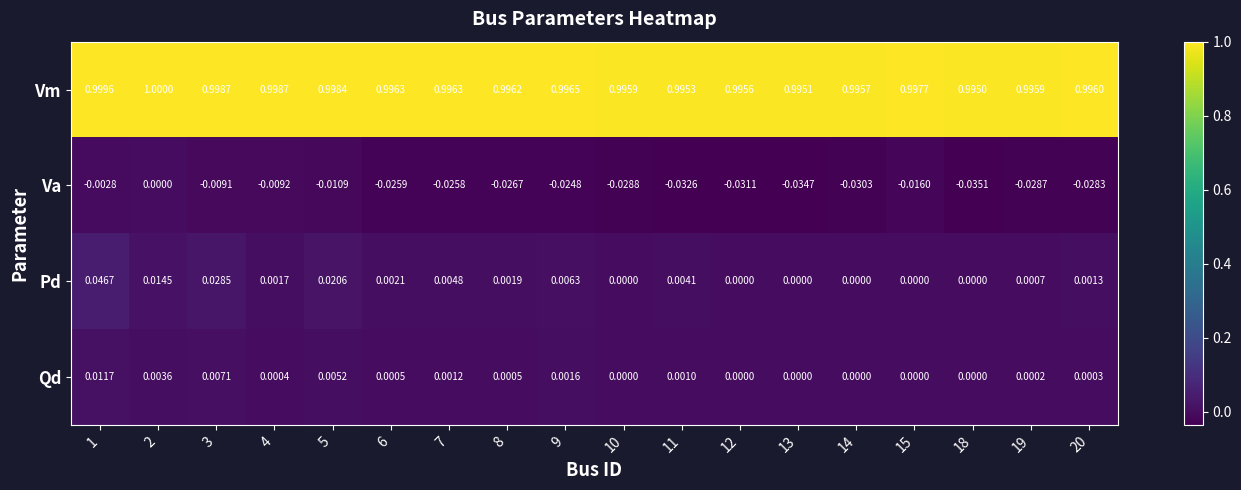

What is the difference between the highest and lowest values at 4?

1.0